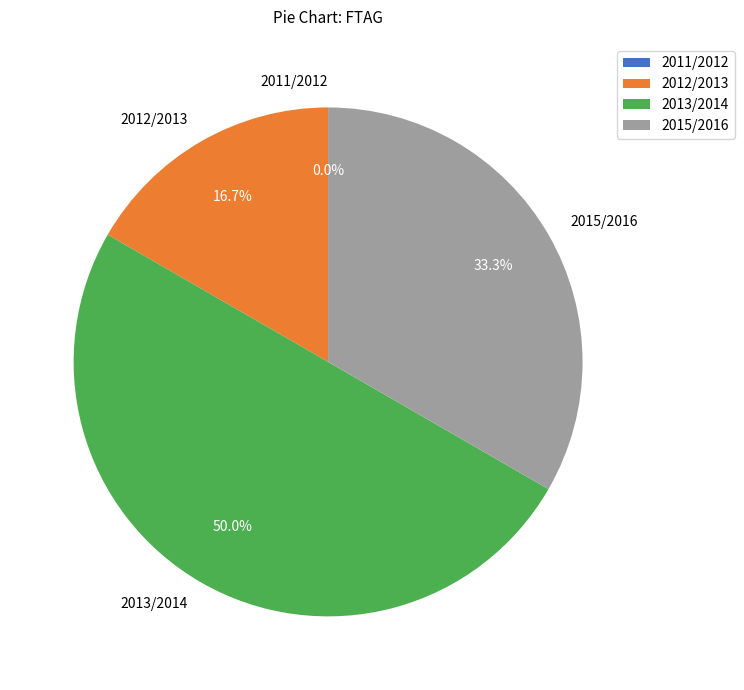

Combined, do 2011/2012 and 2012/2013 account for over 50%?

No